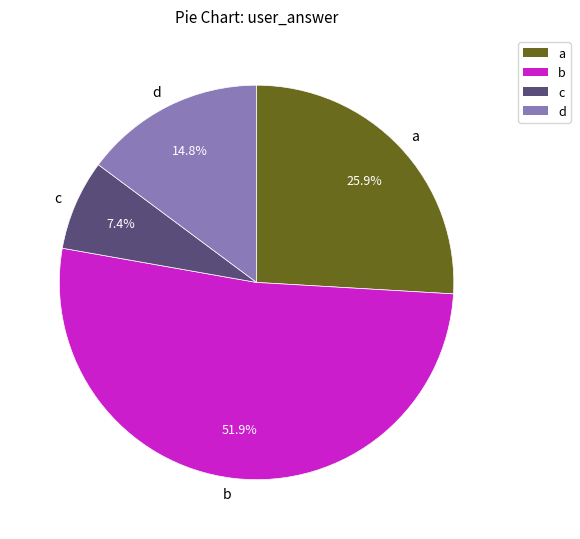

To the nearest percent, what is the difference between the c and d slice percentages?

7%